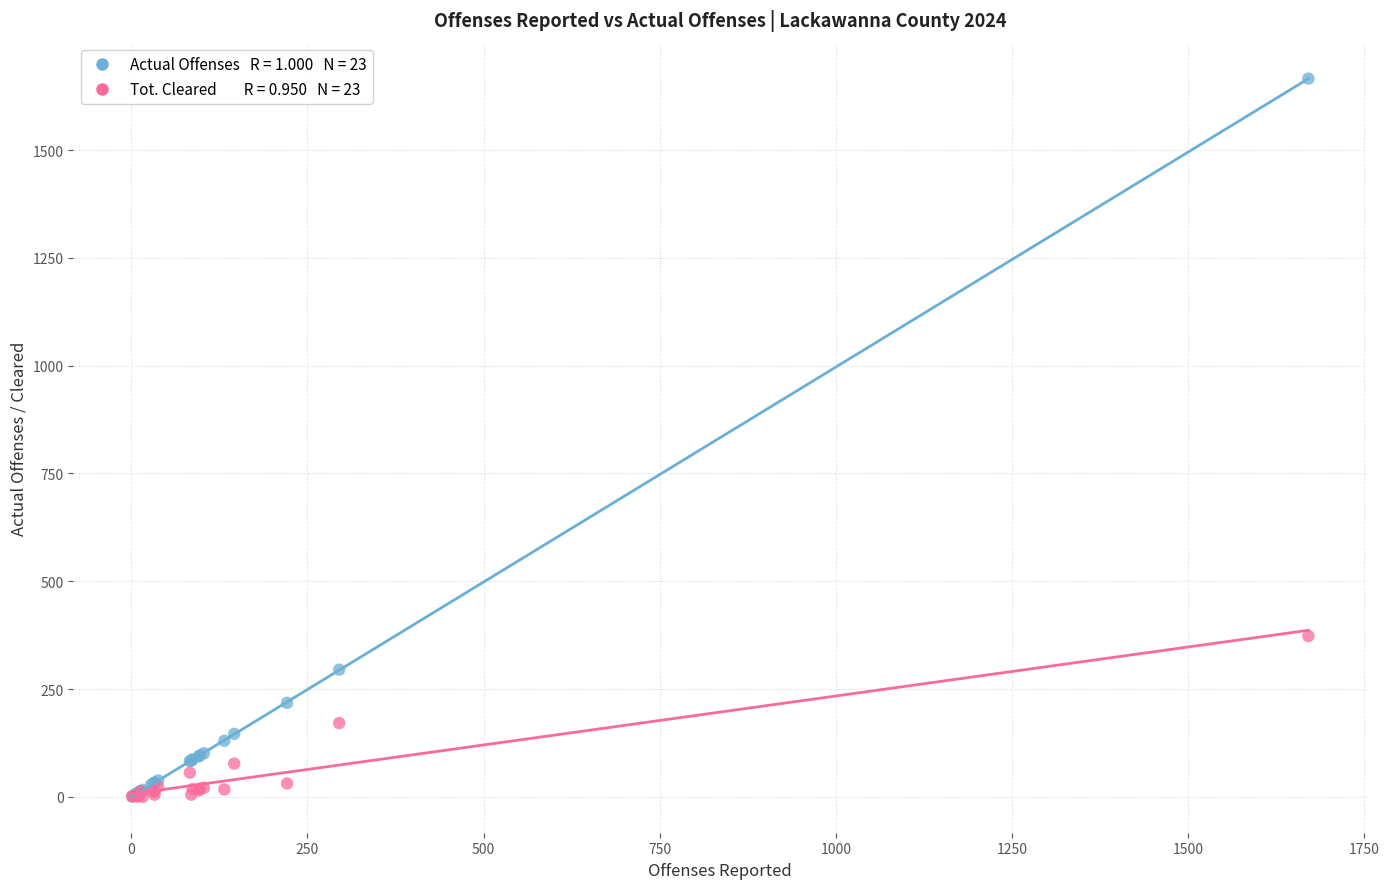

Across all series, what Y value is closest to 833?

373